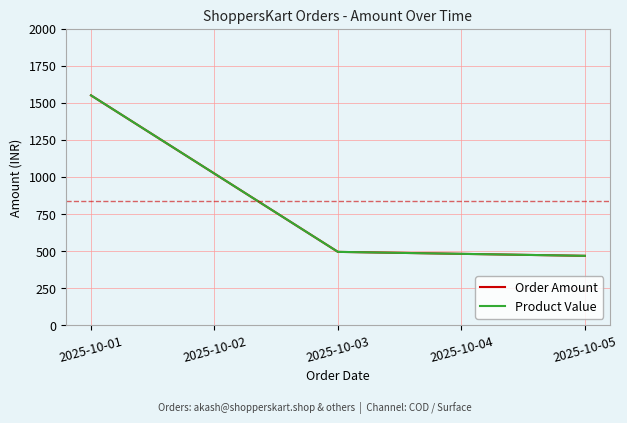

How many lines are shown in the chart?

2